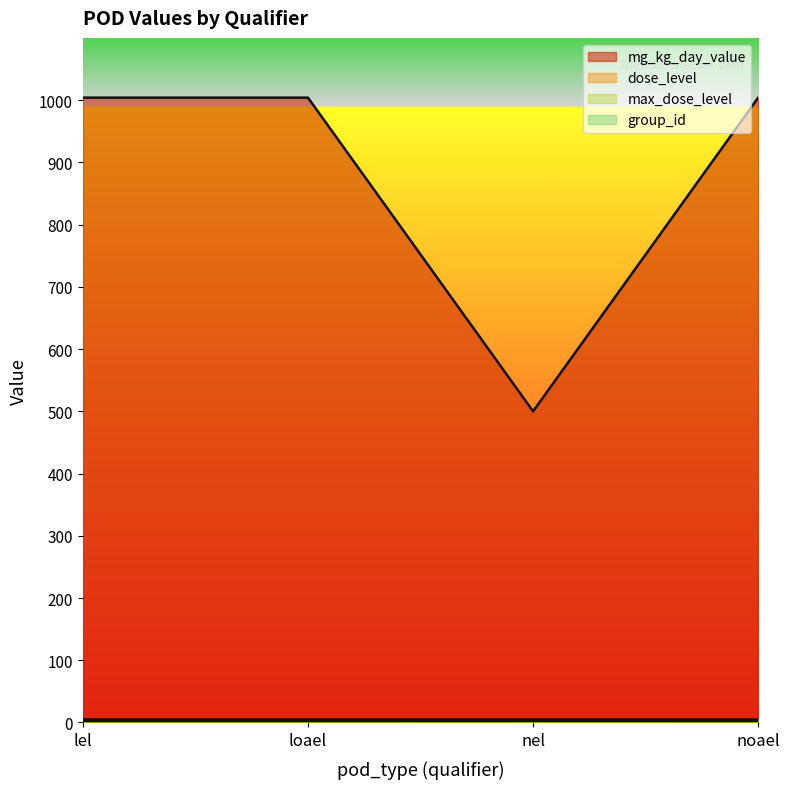

What is the difference between the highest and lowest values at noael?

1001